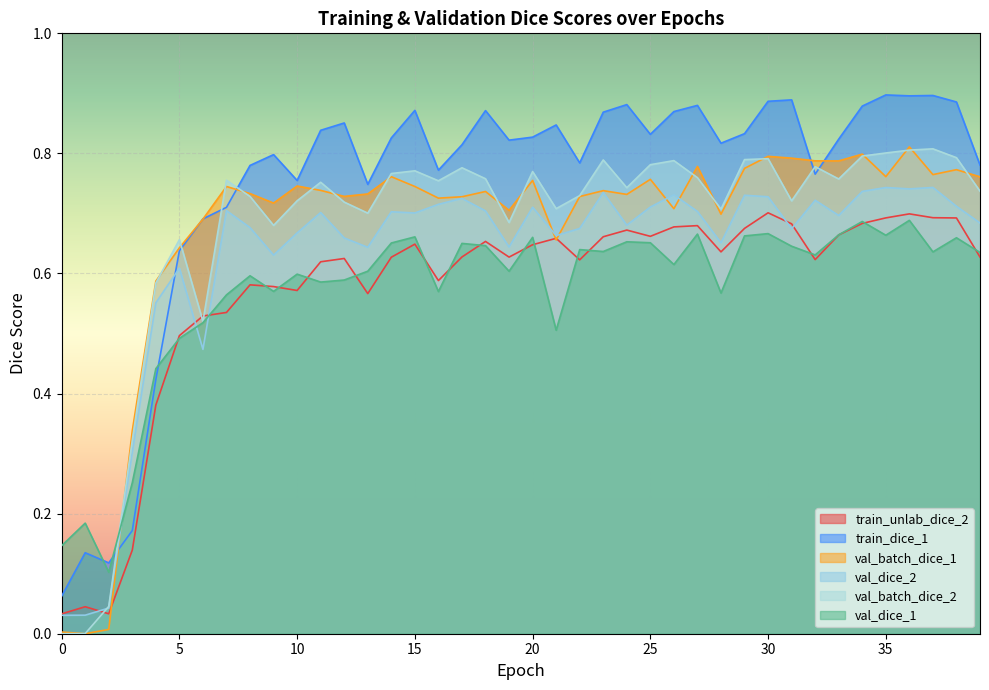

In val_batch_dice_1, how many points are higher than both neighbors (excluding endpoints)?

12